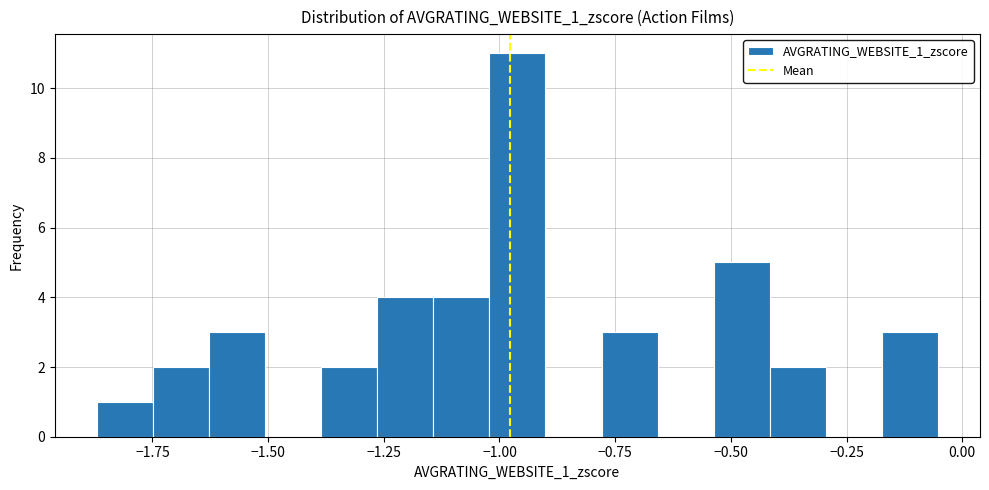

Around what value on the x-axis is the tallest bar? Give the approximate position of its centre, as read against the axis.

-0.95